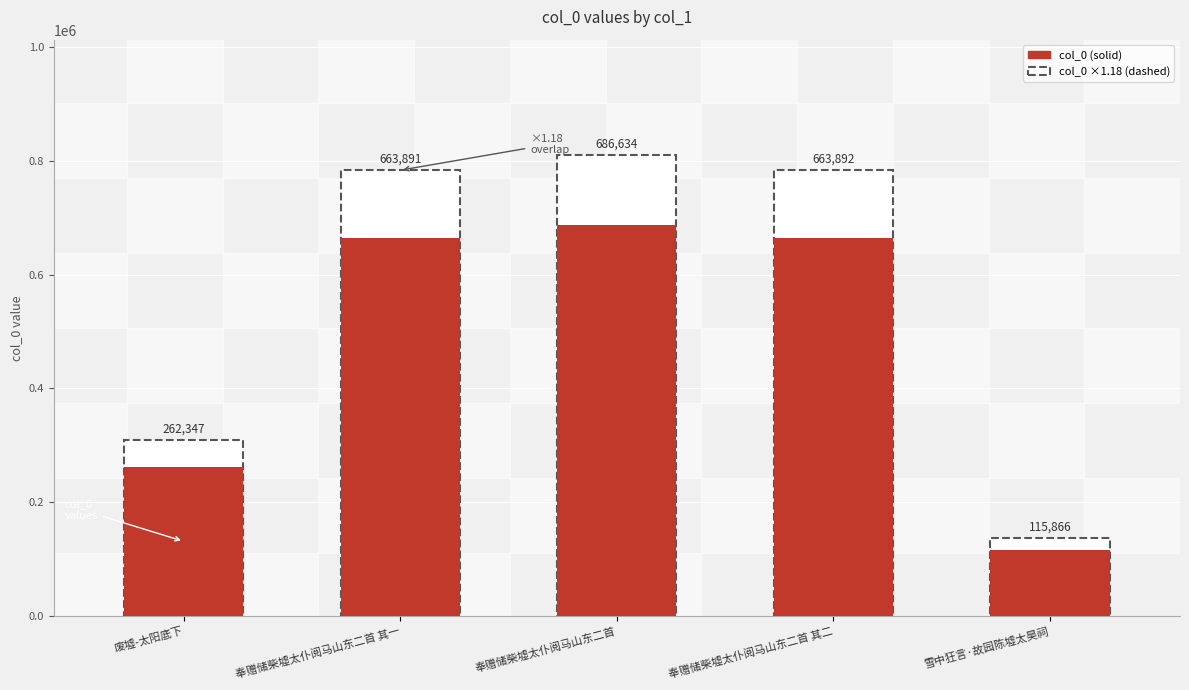

List the labels in order of value, largest first.

奉赠储柴墟太仆阅马山东二首, 奉赠储柴墟太仆阅马山东二首 其二, 奉赠储柴墟太仆阅马山东二首 其一, 废墟-太阳底下, 雪中狂言·故园陈墟太昊祠